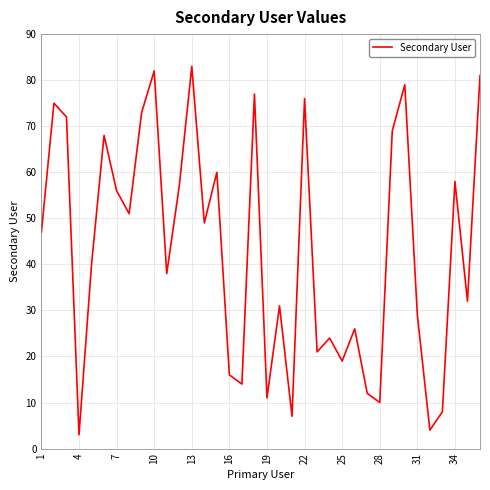

What is the difference between the maximum and minimum values?

80